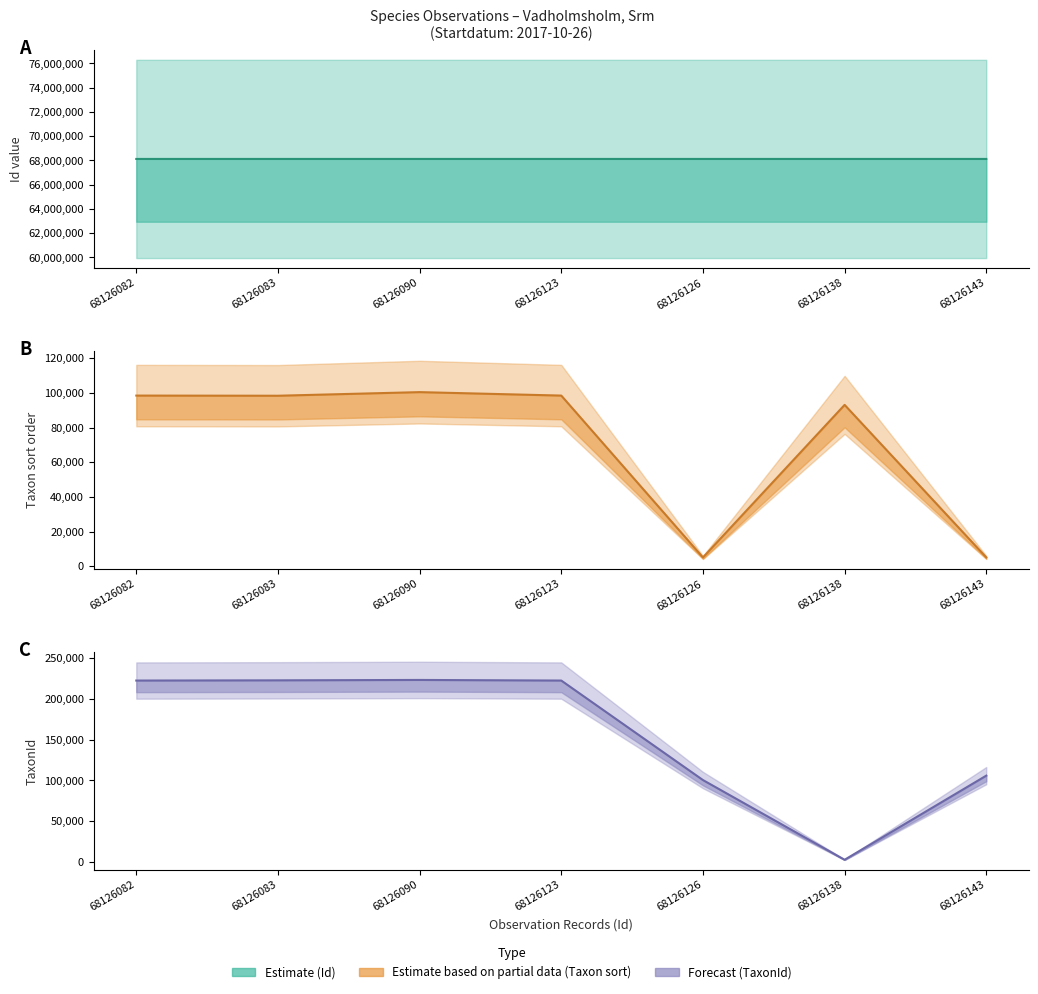

Which series has the largest total across all categories?

Id